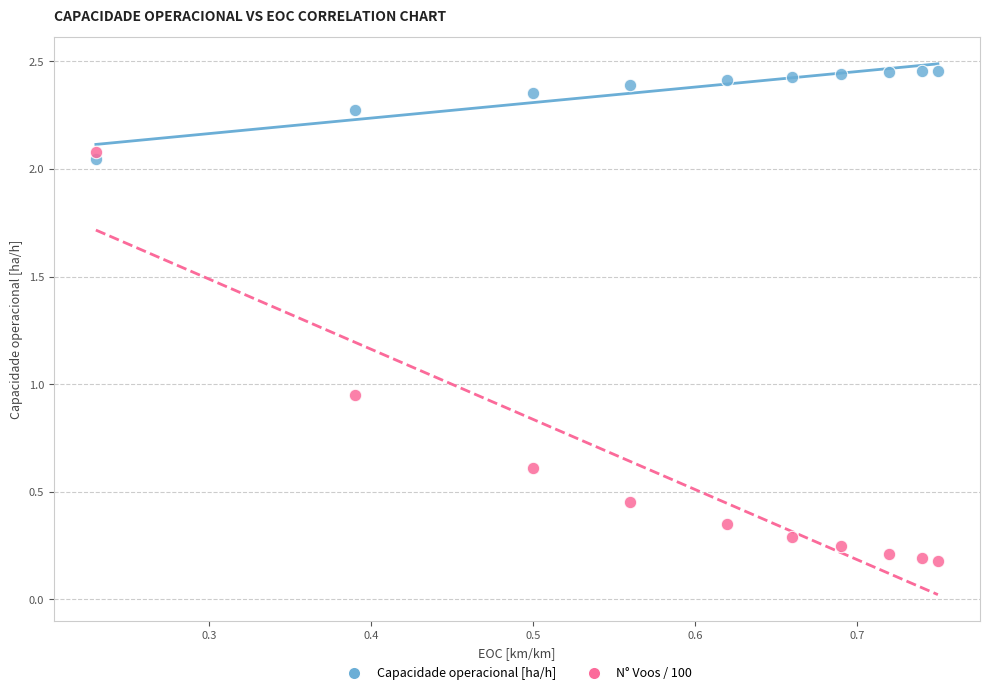

What are all the series names shown in the legend?

Capacidade operacional [ha/h], N° Voos / 100